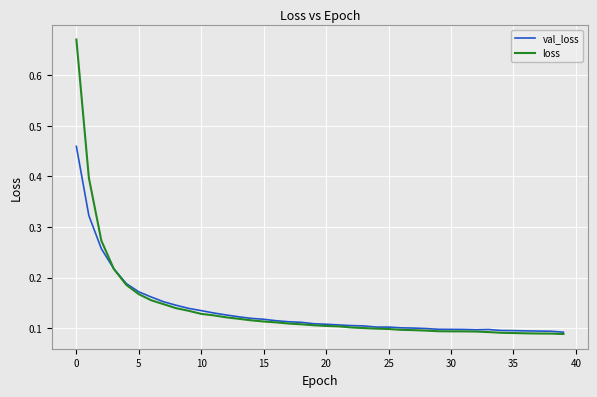

Which series has the widest spread of values?

loss